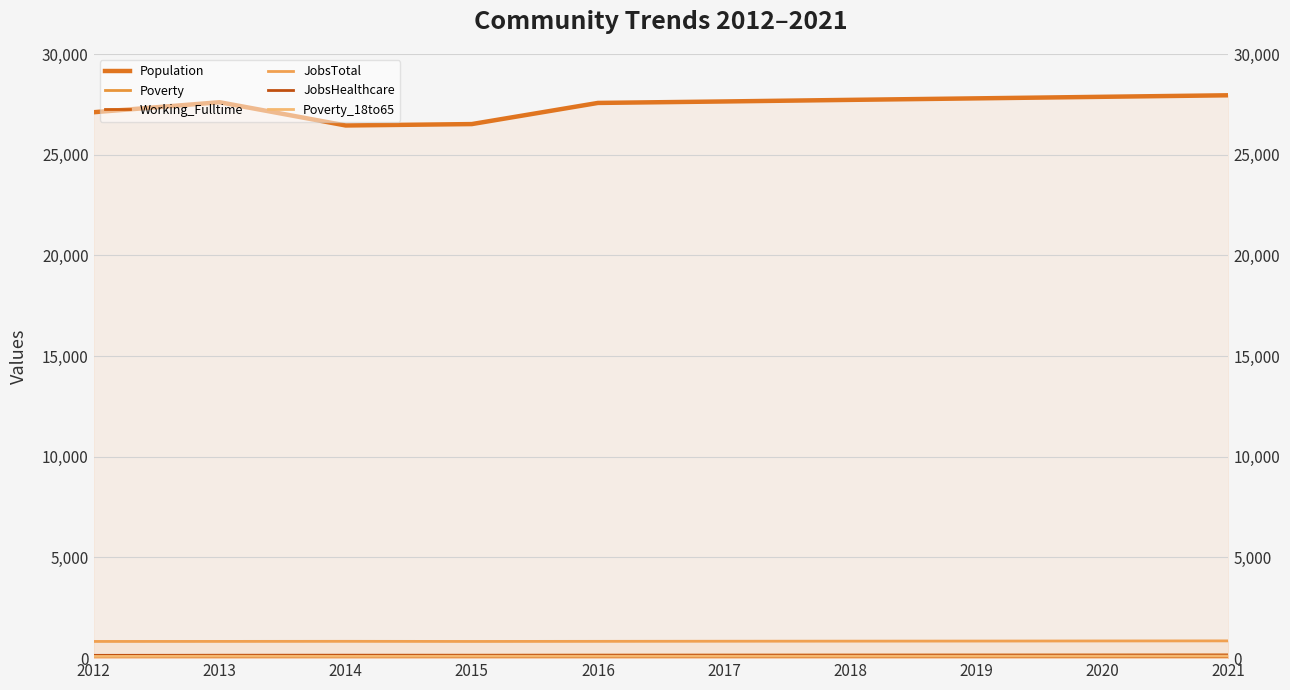

List the series in order of their peak value, lowest first.

Working_Fulltime, Poverty_18to65, JobsHealthcare, Poverty, JobsTotal, Population